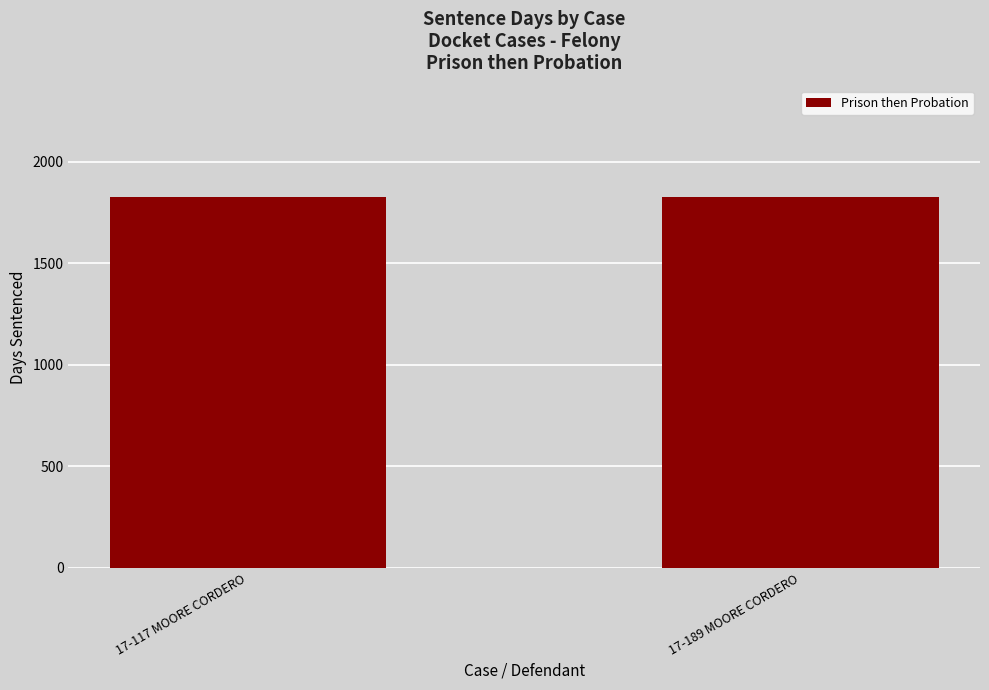

At how many categories does at least one series exceed 1?

2